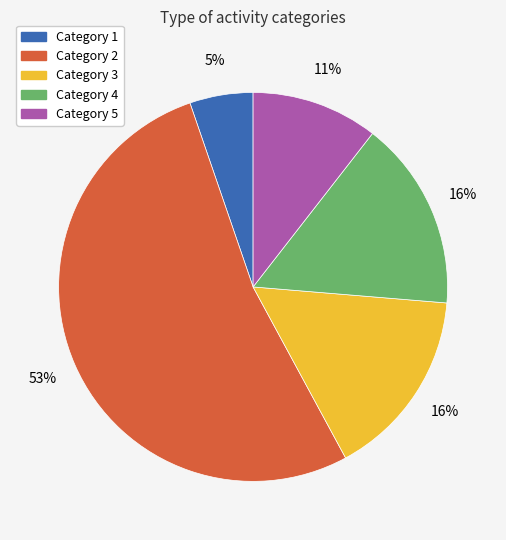

To the nearest percent, what is the average slice percentage?

20%